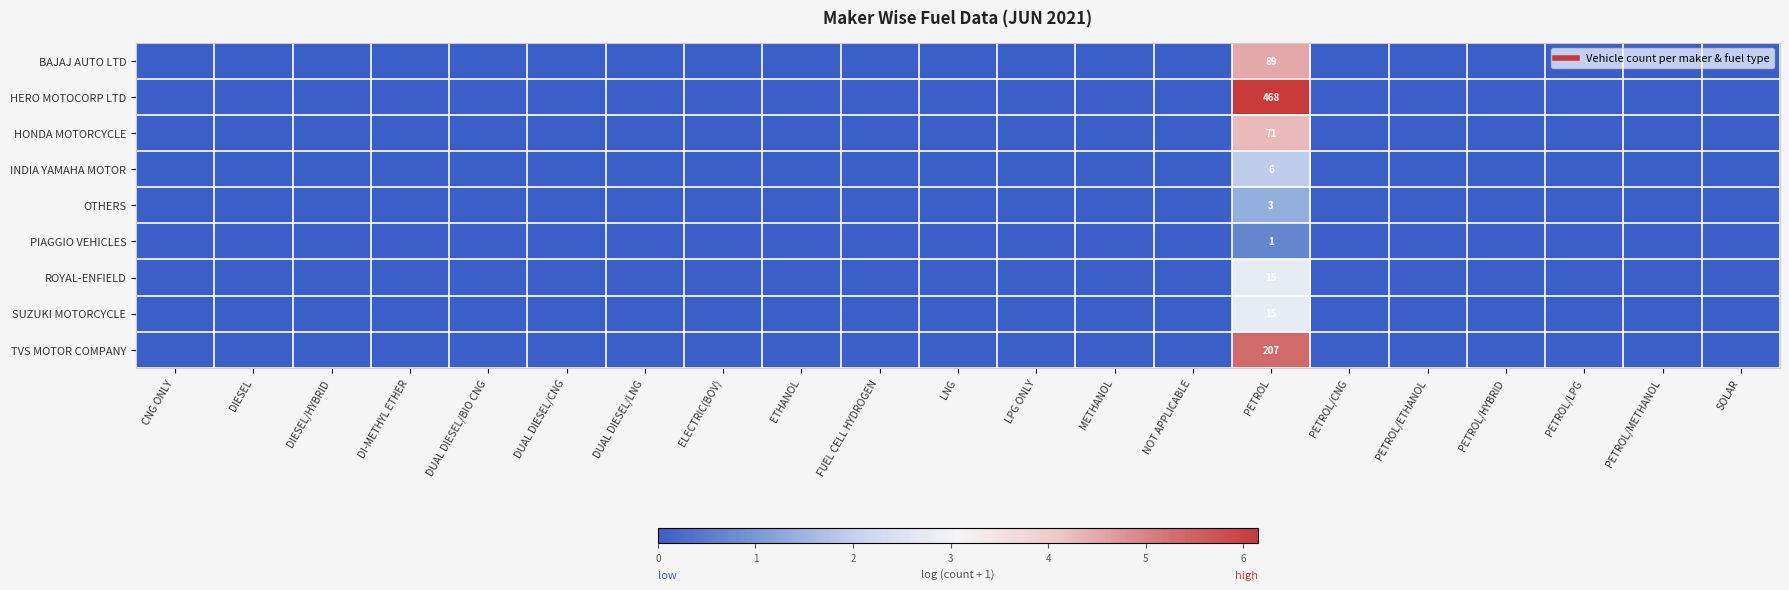

What is the maximum value for INDIA YAMAHA MOTOR?

1.9